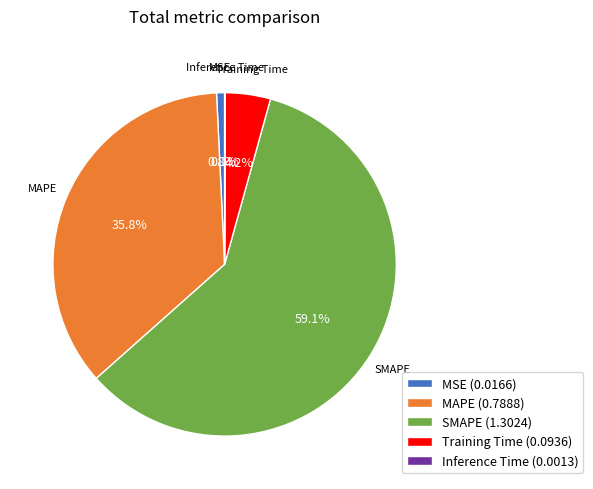

What is the total percentage of SMAPE and MAPE?

94.9%